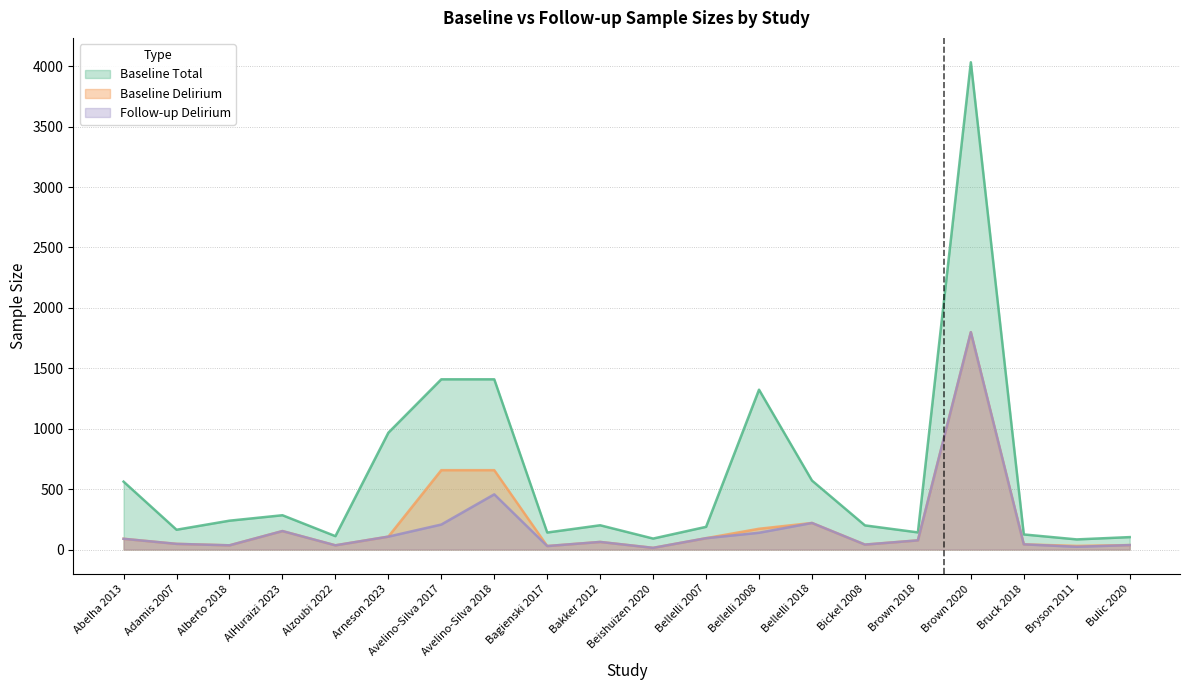

What is the label of the 4th point from the right?

Brown 2020